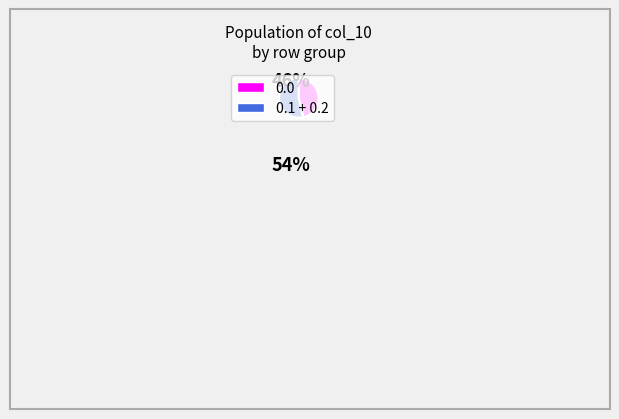

Is there a majority slice in this chart?

Yes